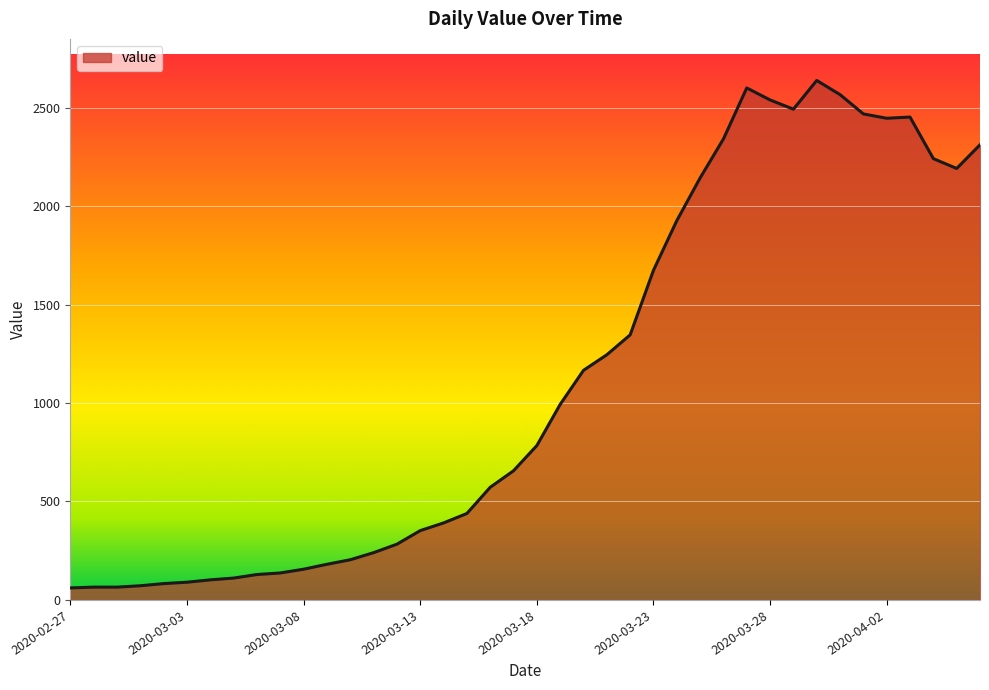

The value at 2020-03-13 is 352. True or false?

True